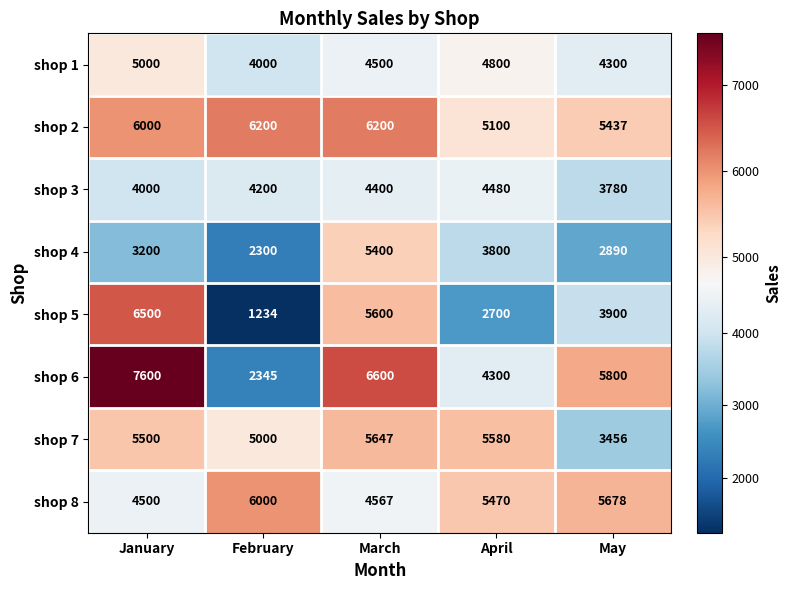

At which category does the chart reach its peak across all series?

January